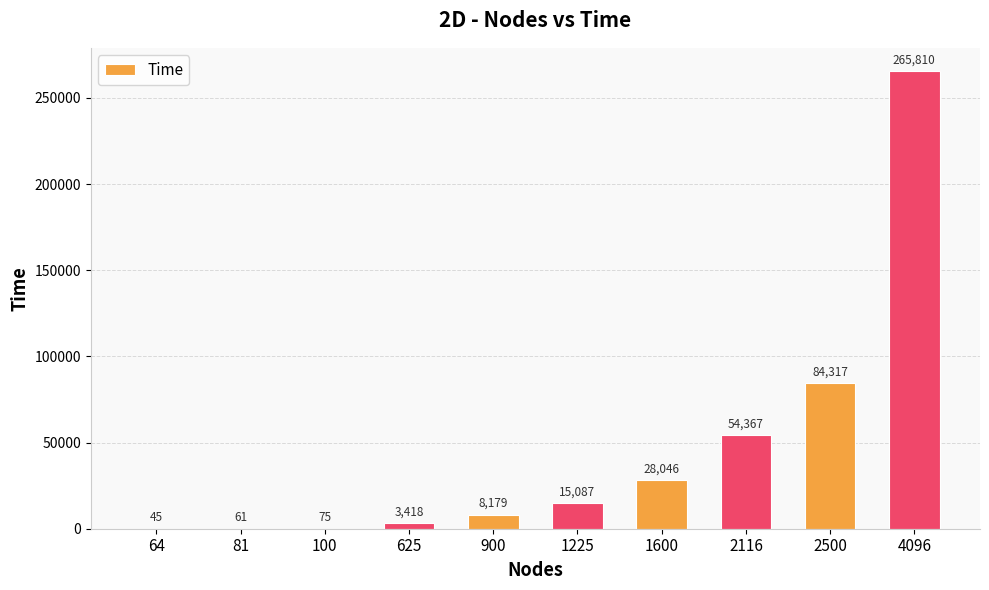

What is the sum of the values at 625 and 2500?

87735